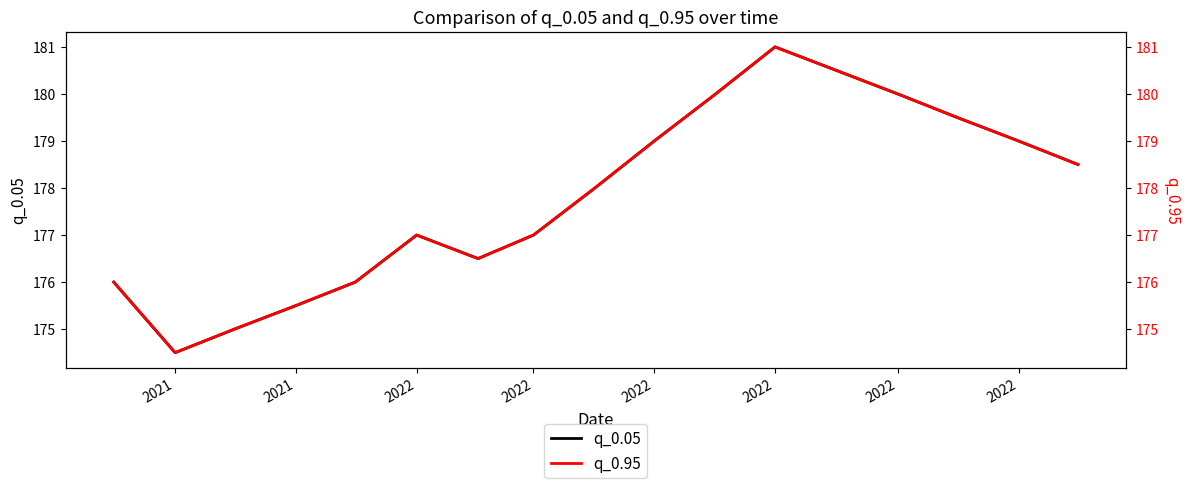

How many series are shown in this chart?

2